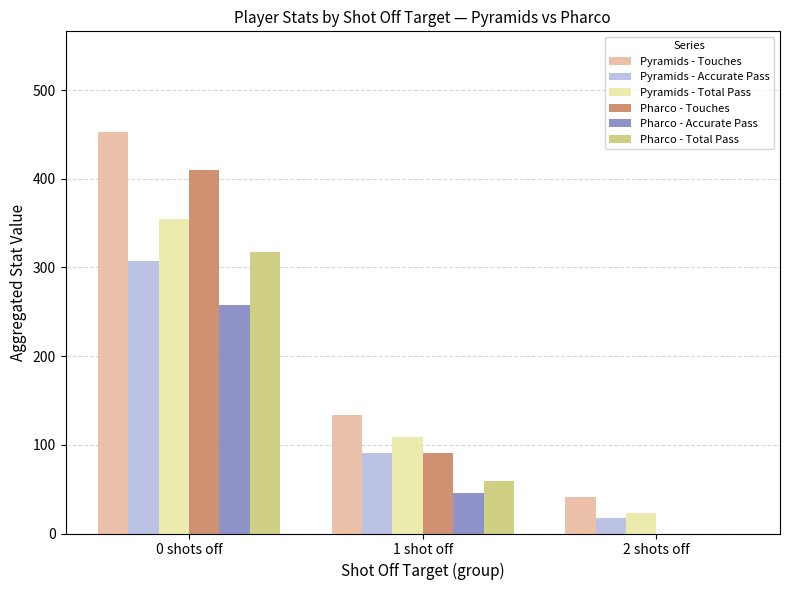

Is the value of Pharco - Touches at 0 shots off greater than the value of Pharco - Accurate Pass at 1 shot off?

Yes